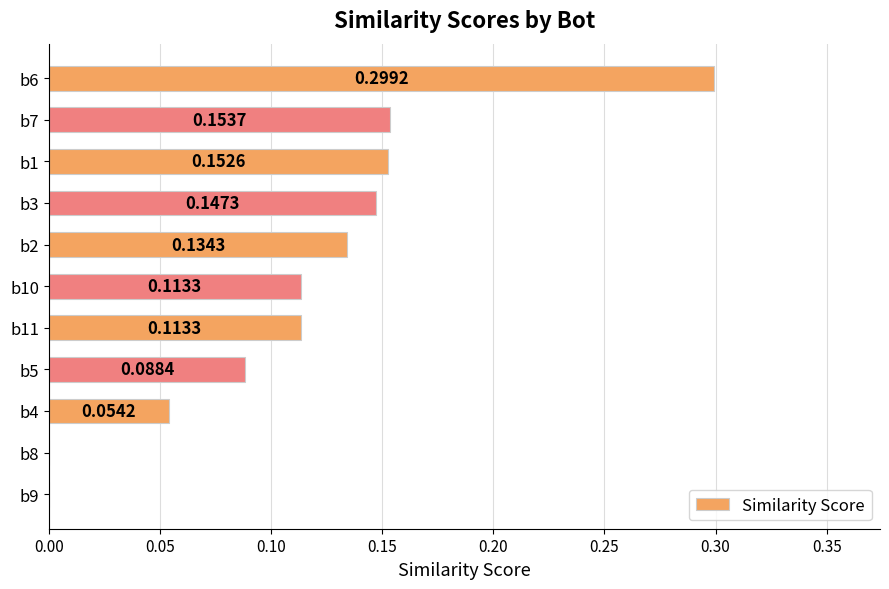

What is the sum of the values at b7 and b3?

0.3